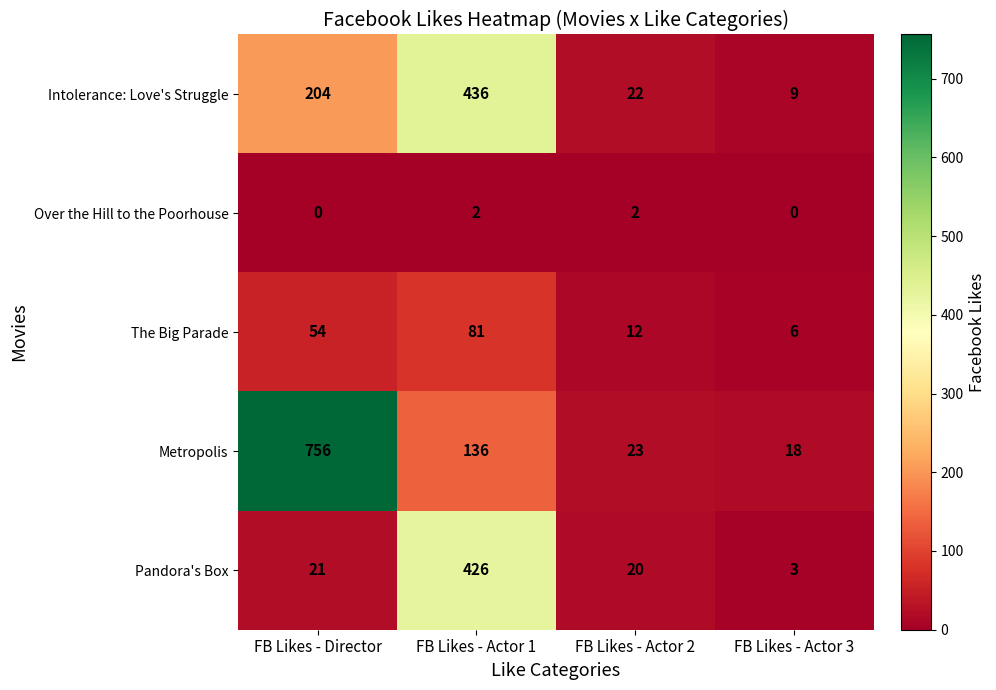

Which series has the largest range (max minus min)?

Metropolis